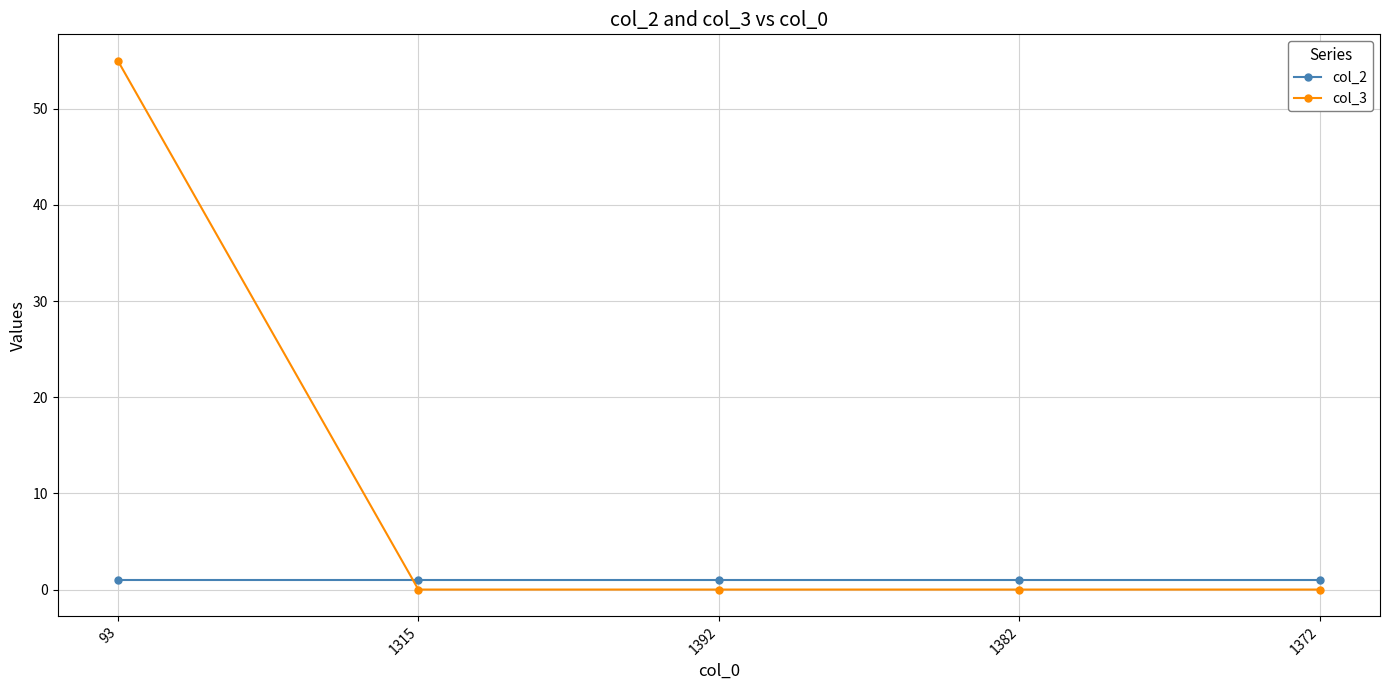

What are all the series names shown in the legend?

col_2, col_3